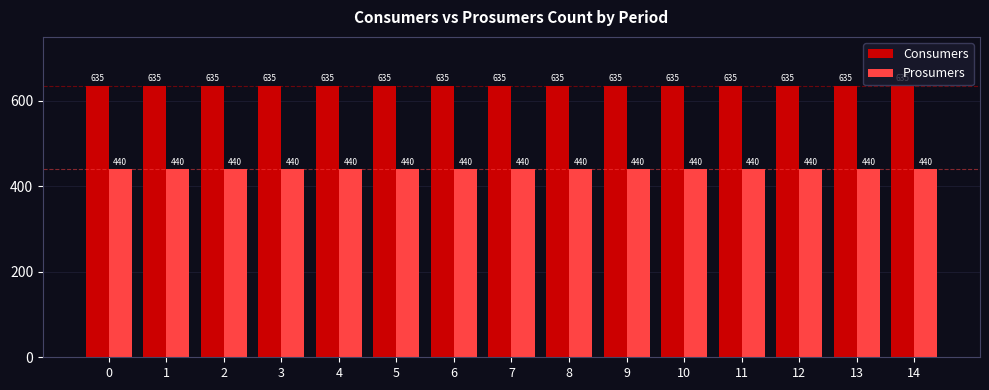

Reading right to left, list all the values displayed in this chart.

Consumers: 635	635	635	635	635	635	635	635	635	635	635	635	635	635	635
Prosumers: 440	440	440	440	440	440	440	440	440	440	440	440	440	440	440